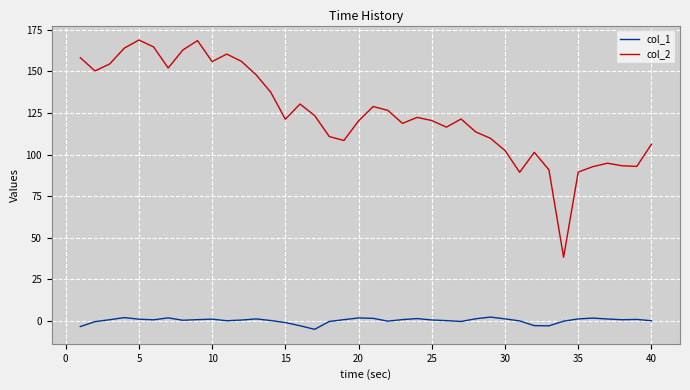

Which series has the largest range (max minus min)?

col_2